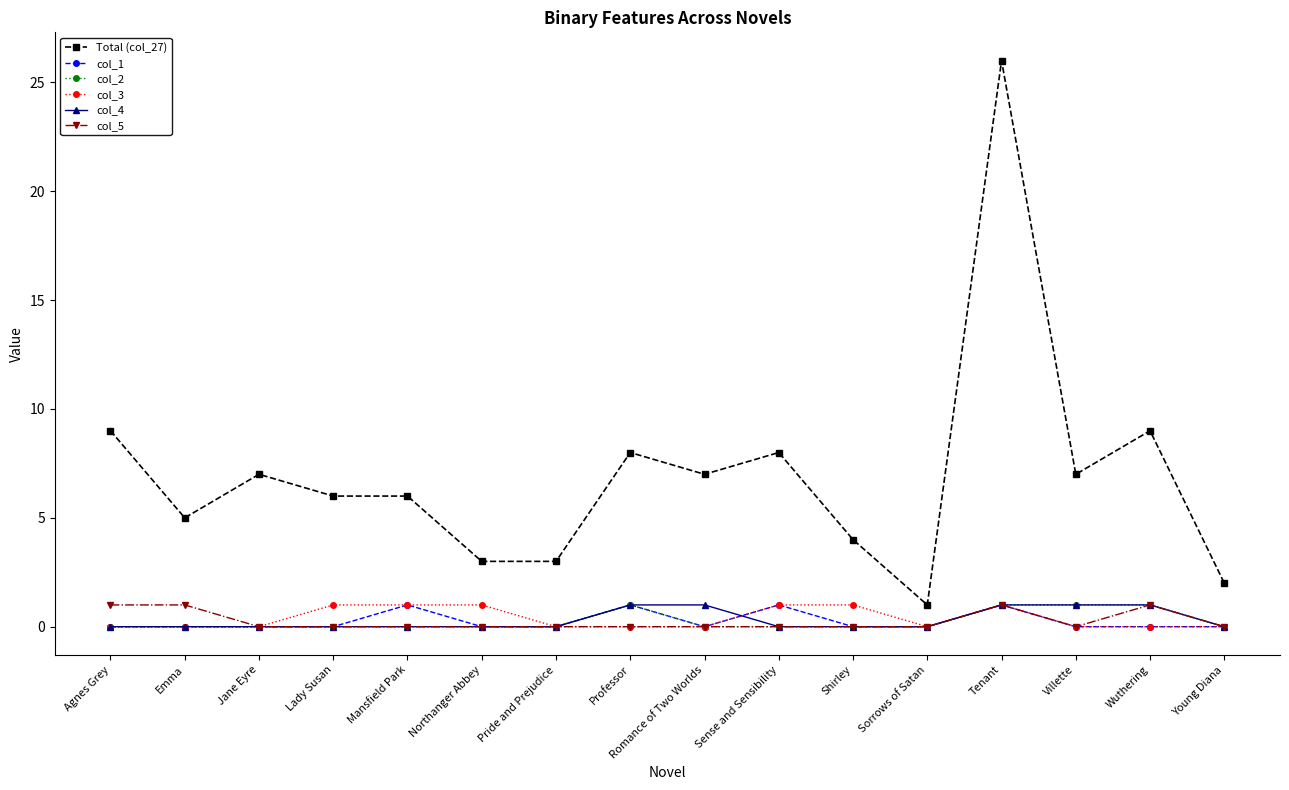

How many distinct data groups are displayed?

6